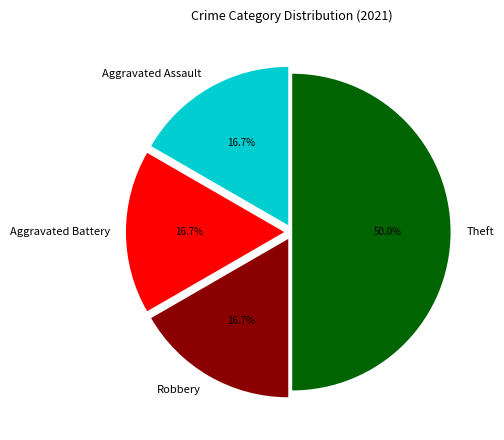

What is the ratio of the value at Robbery to the value at Aggravated Battery?

1.0